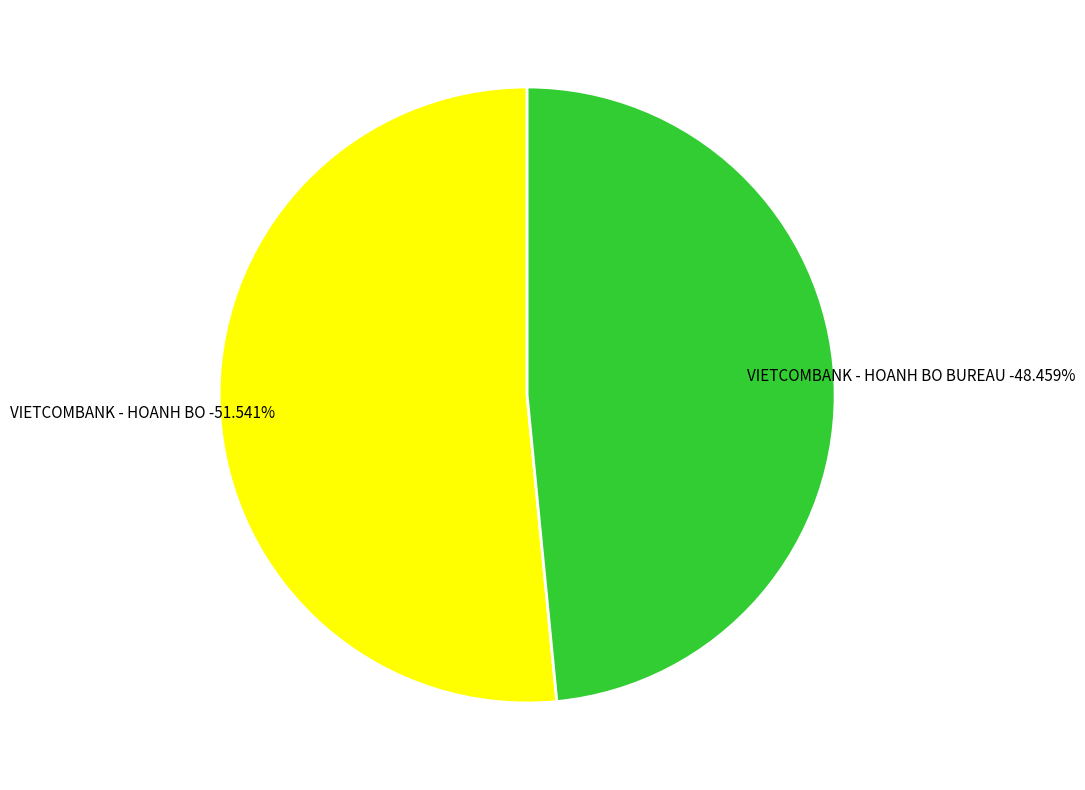

True or false: VIETCOMBANK - HOANH BO BUREAU accounts for 63% of the total.

False